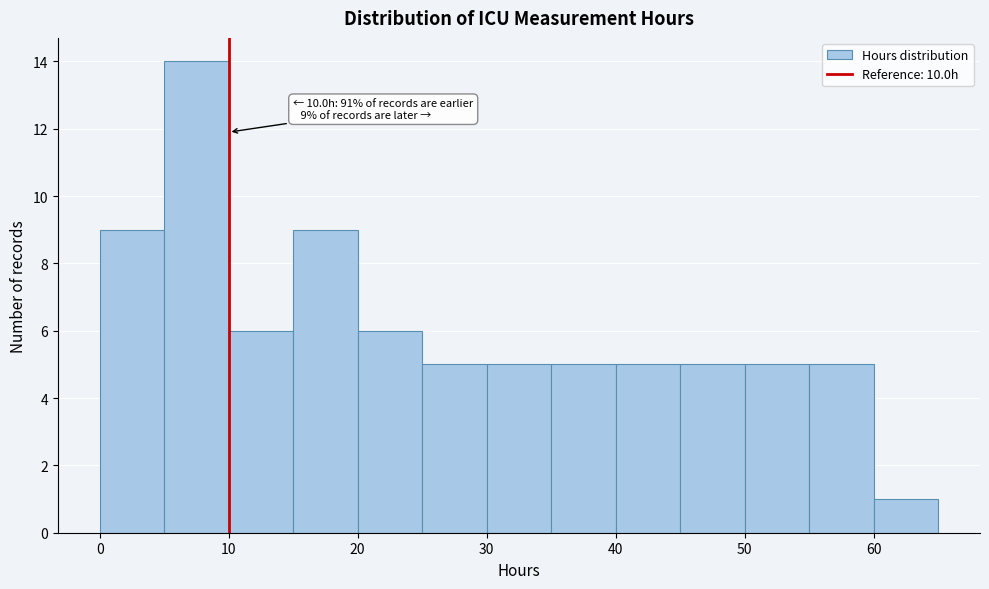

Which range on the x-axis has the tallest bar?

5 to 10